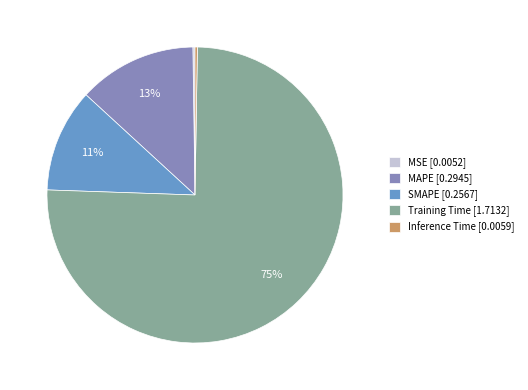

Is it true that Training Time [1.7132] is 75% of the pie?

True